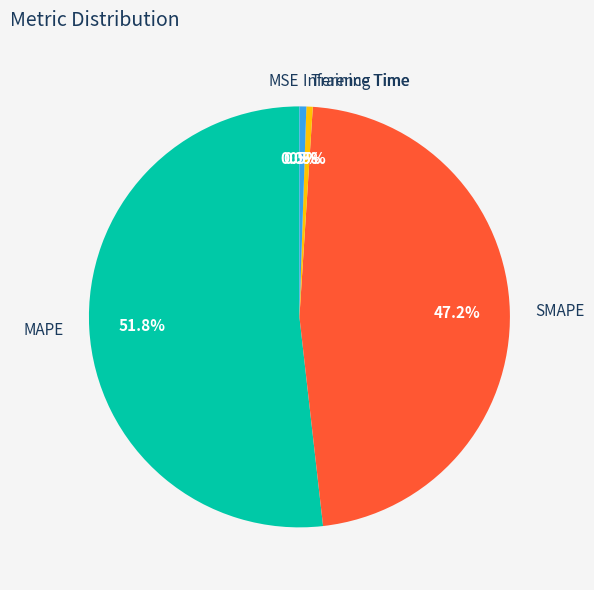

Is the sum of Inference Time and MAPE greater than half?

Yes